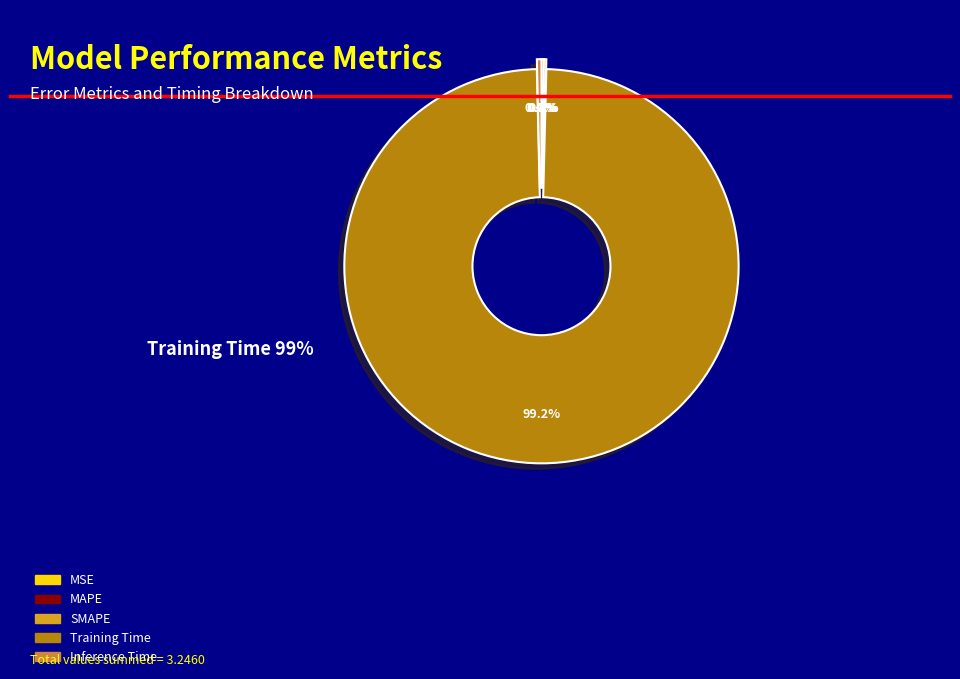

Which slice represents more than half of the pie?

Training Time